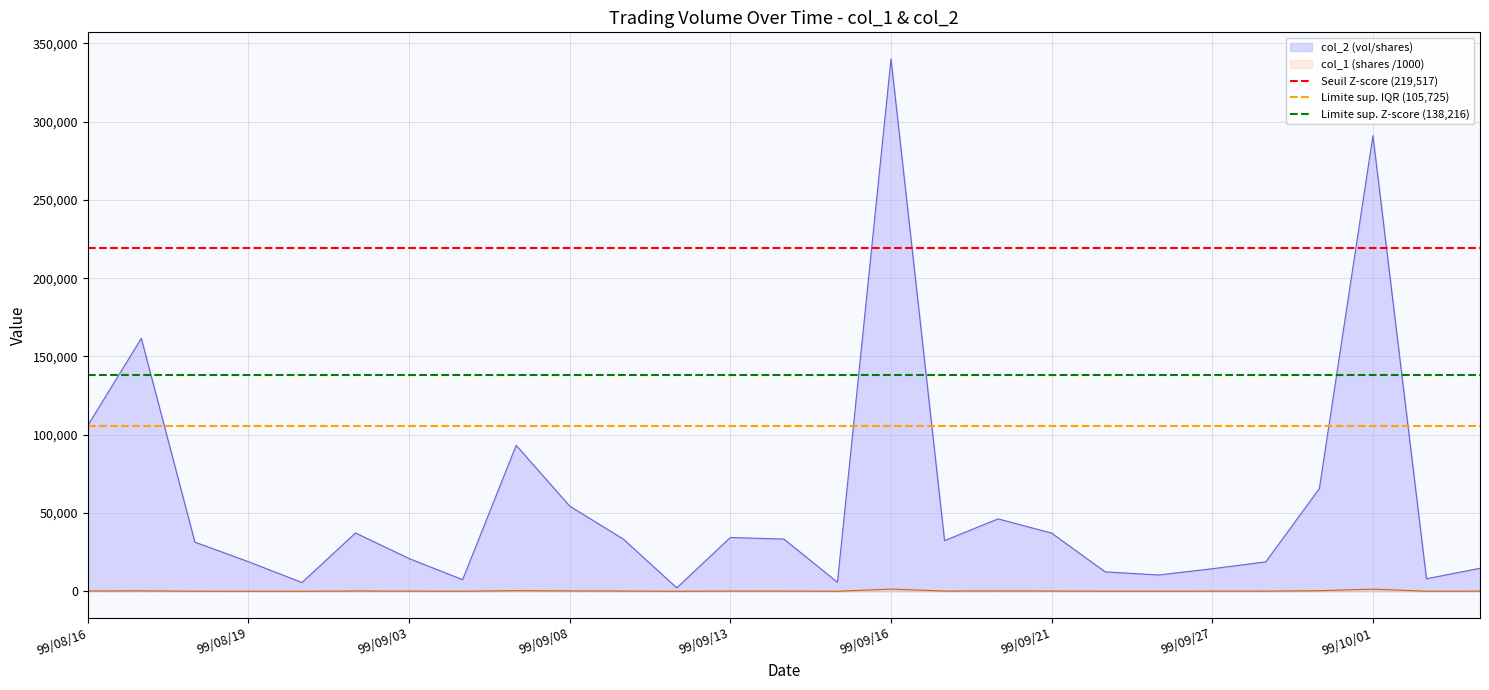

What is the sum of all Limite sup. IQR (105,725) values?

211450.0